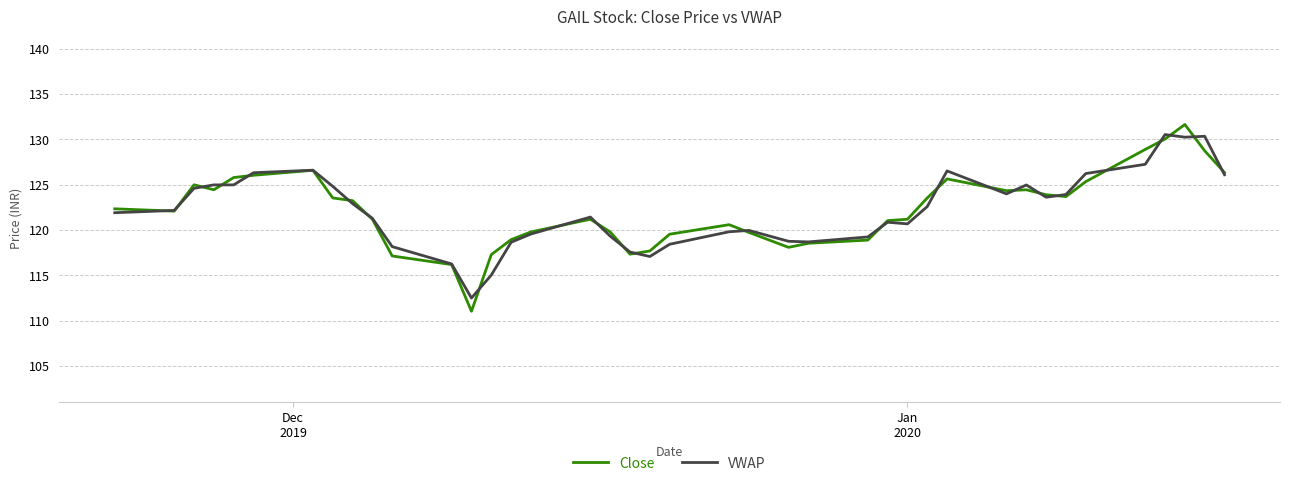

What is the highest value of the Close series?

131.7